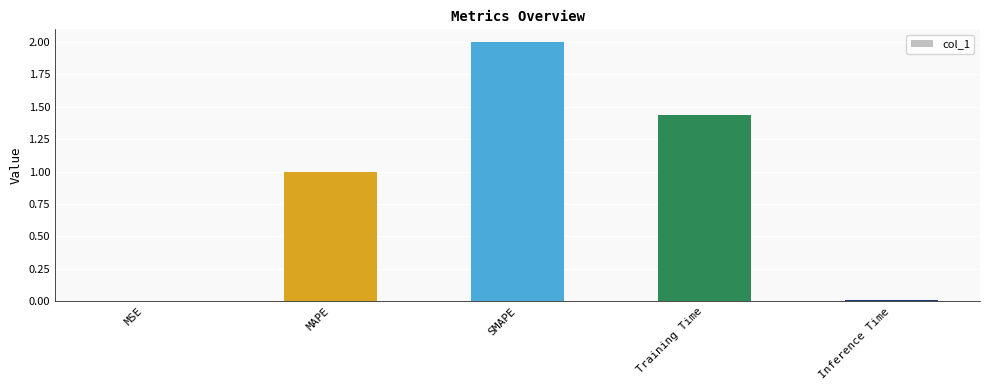

What is the sum of all values?

4.4